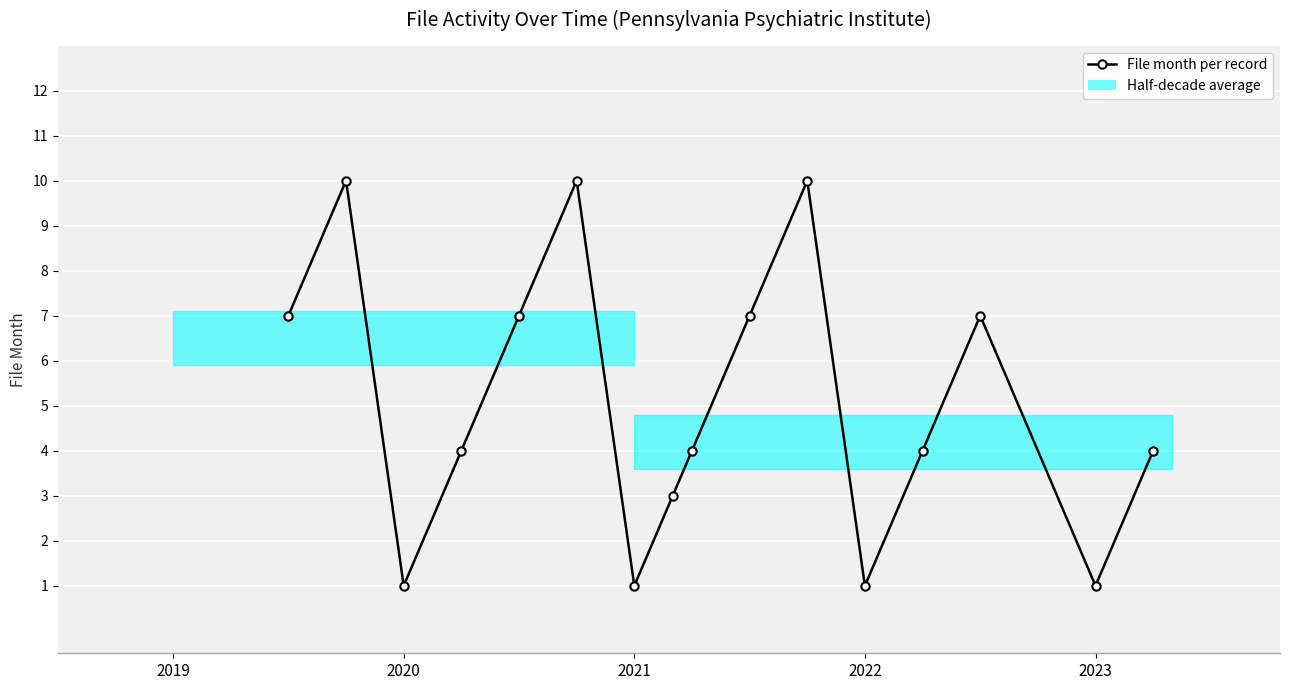

Is this an area chart (filled region under the line)?

No